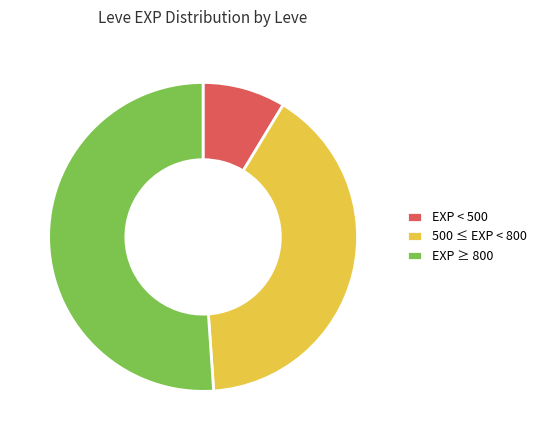

The EXP < 500 slice represents 9% of the pie. True or false?

True